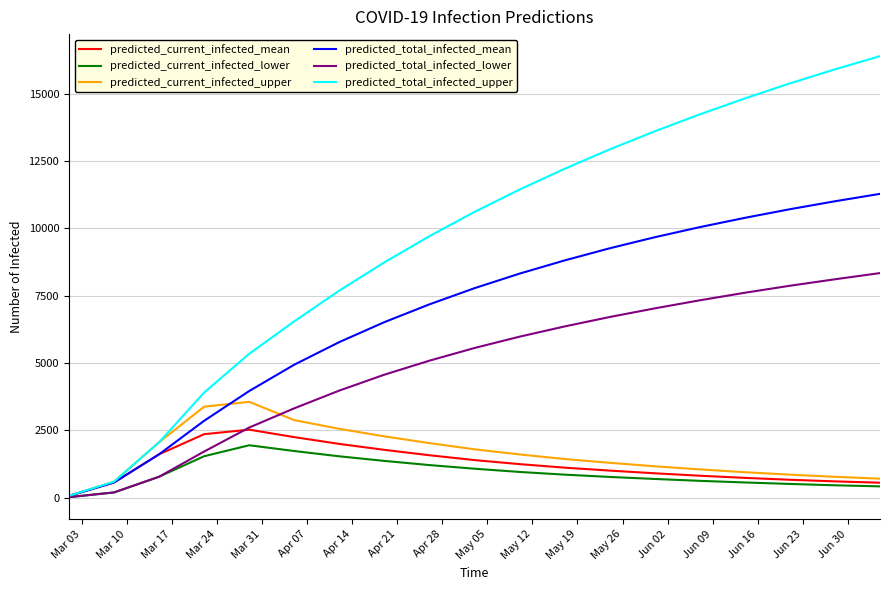

What is the highest value of the predicted_current_infected_lower series?

1951